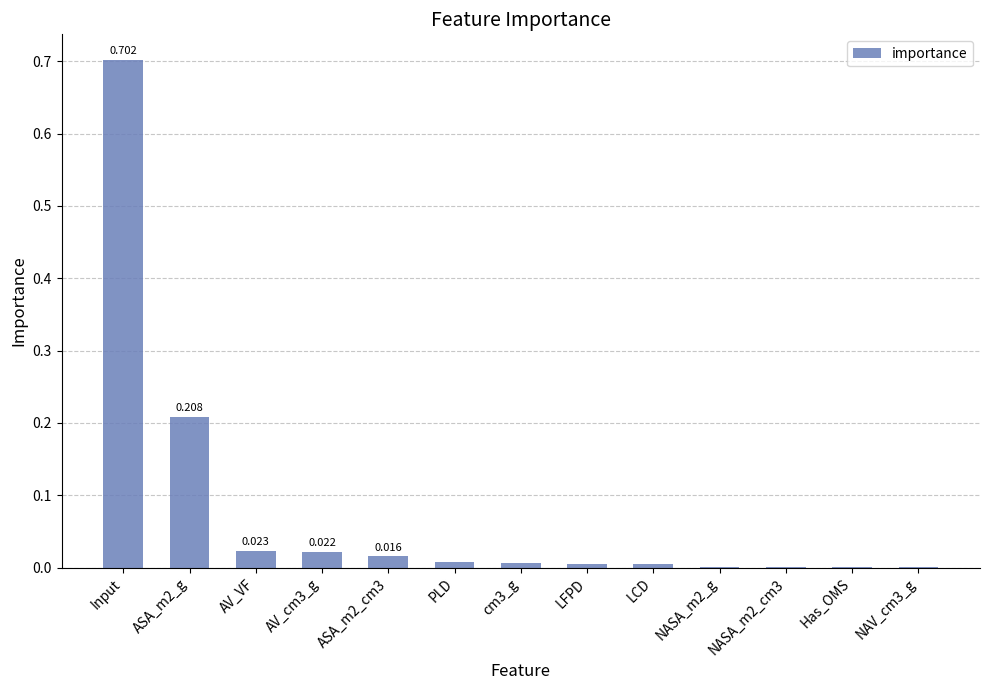

List the labels in order of value, largest first.

Input, ASA_m2_g, AV_VF, AV_cm3_g, ASA_m2_cm3, PLD, cm3_g, LFPD, LCD, NASA_m2_g, NASA_m2_cm3, Has_OMS, NAV_cm3_g